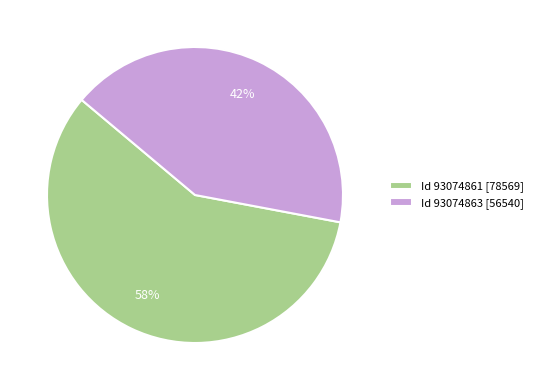

Do Id 93074863 [56540] and Id 93074861 [78569] together represent more than half of the pie?

Yes